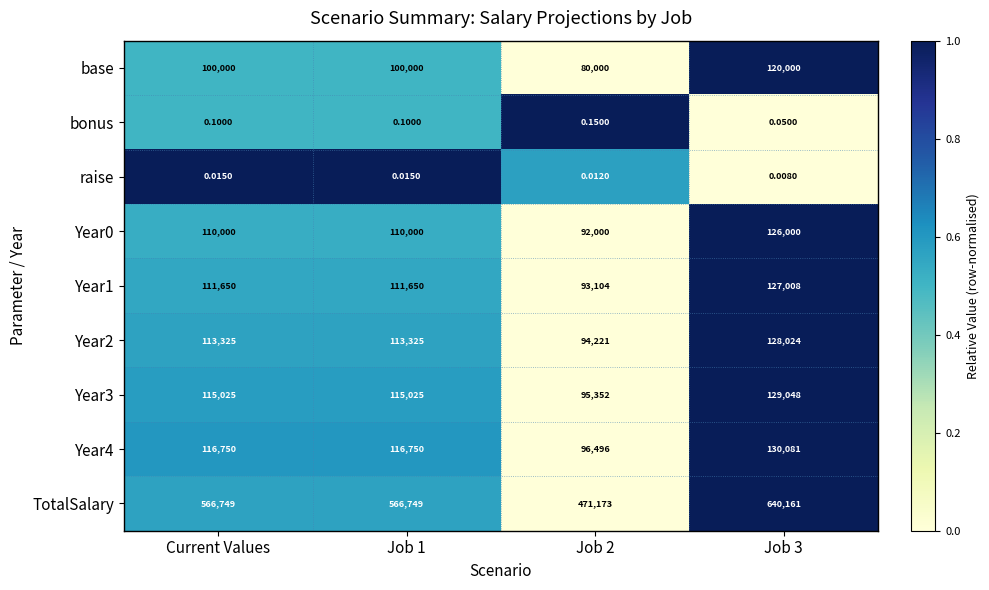

Is the value of raise at Job 1 greater than the value of Year0 at Job 3?

No